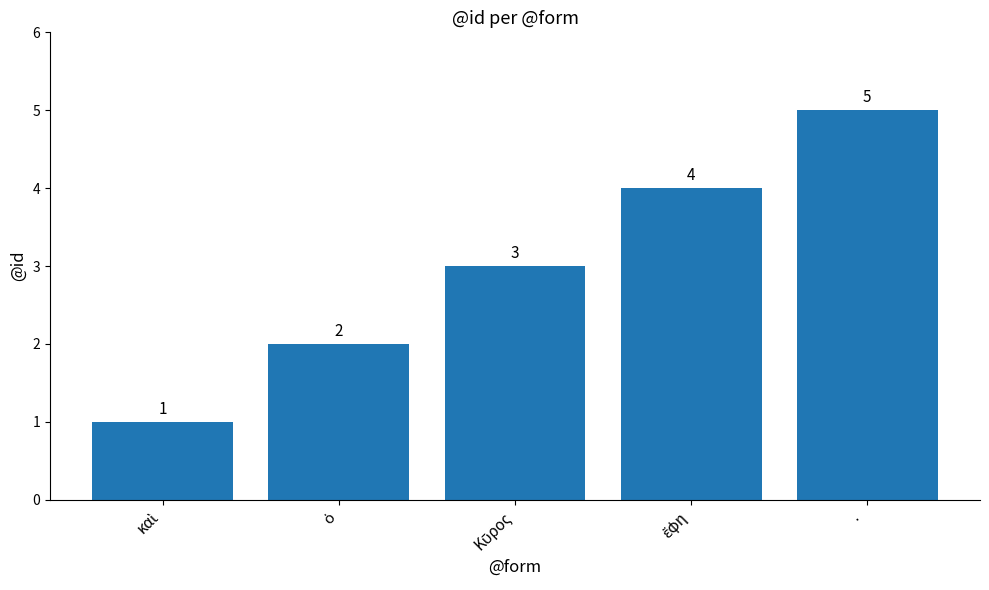

What is the greatest value displayed?

5